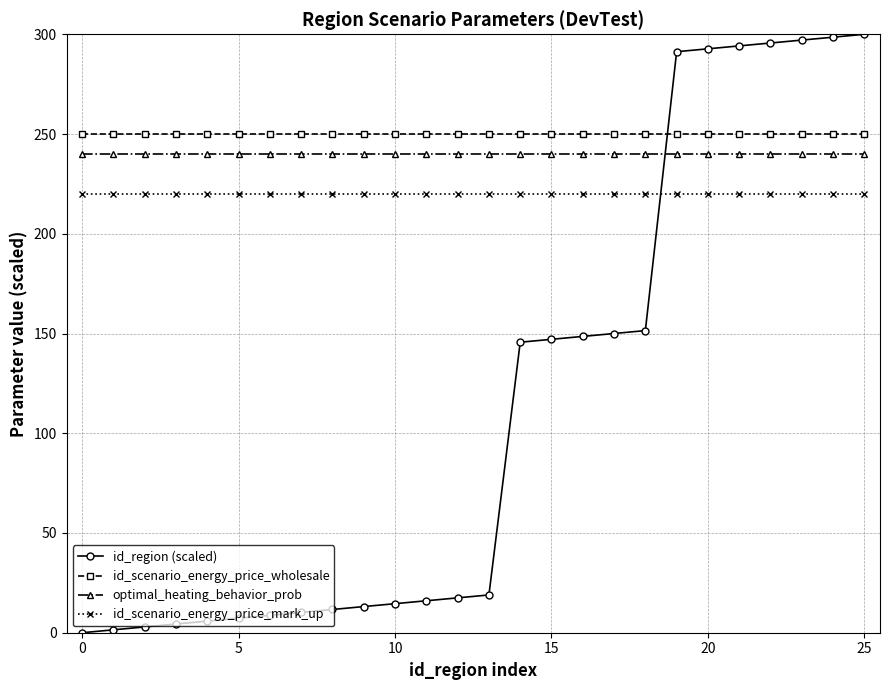

What is the value of the id_scenario_energy_price_wholesale point at the 14th from the left?

250.0